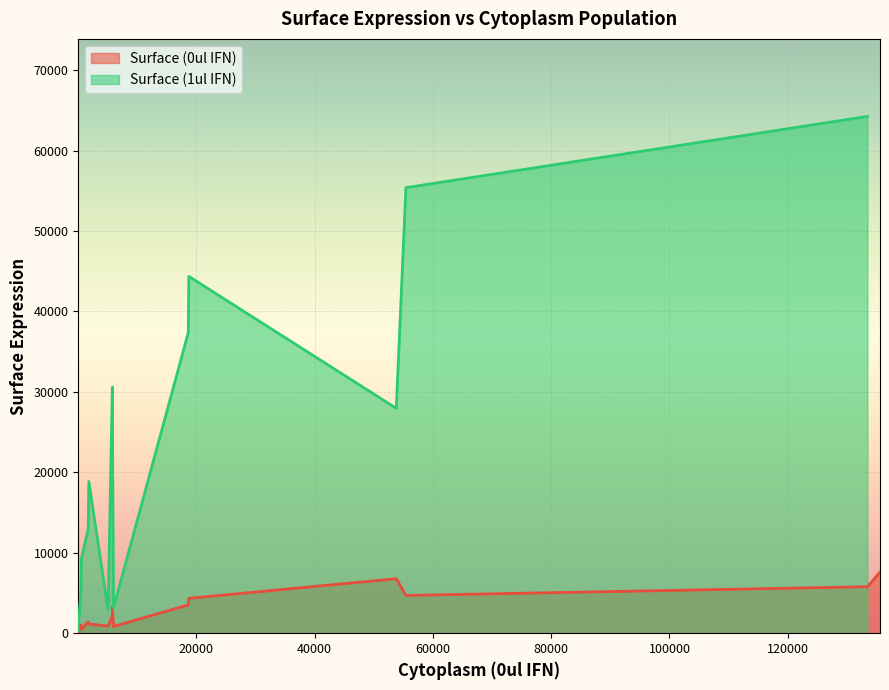

Where does the Surface (0ul IFN) series first go above 1156?

5821